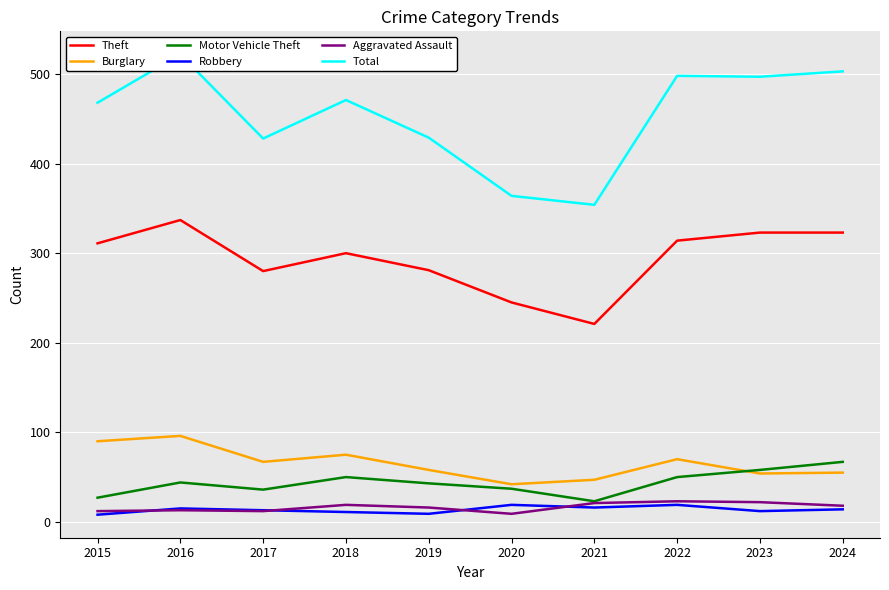

How many values in the Robbery series exceed 14?

4